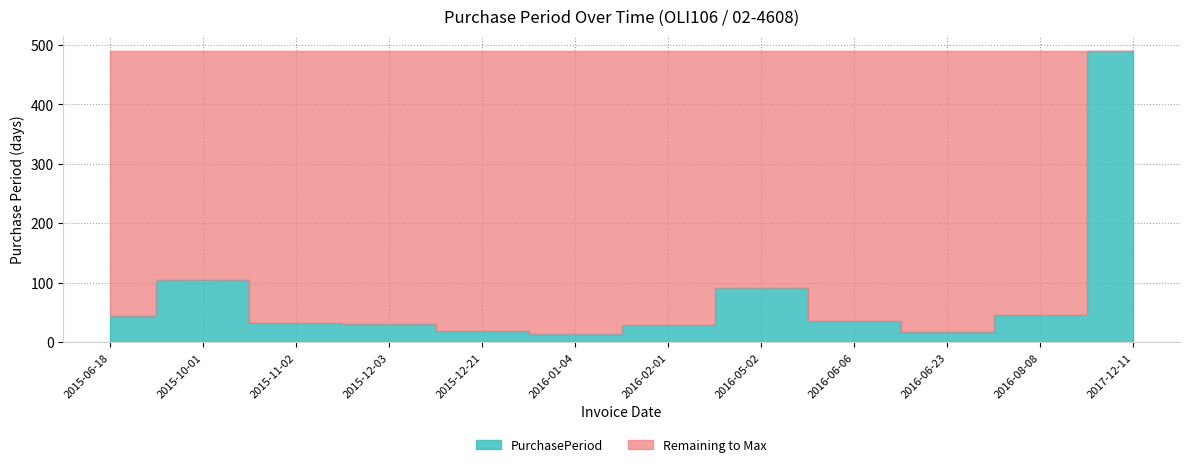

Which has a higher value, 2016-05-02 or 2015-06-18?

2016-05-02